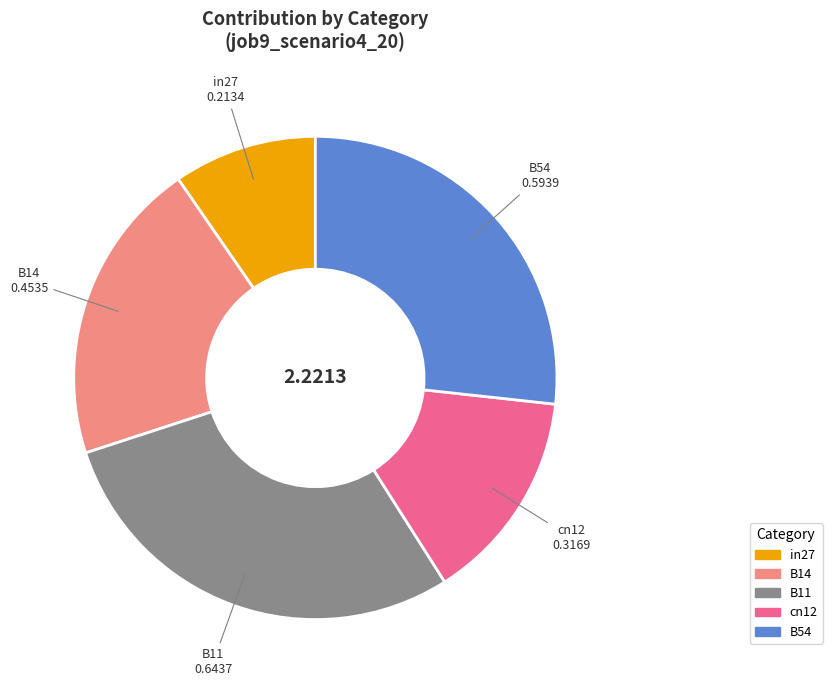

What is the smallest slice in the pie chart?

in27